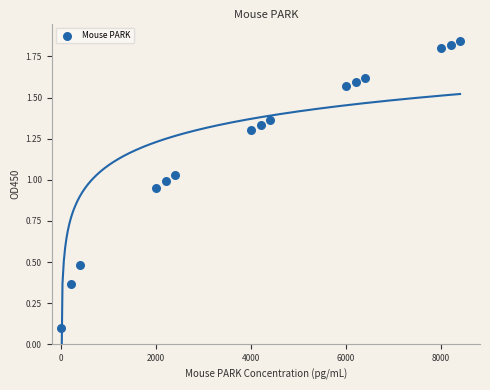

What is the range of Y values (max minus min)?

1.7